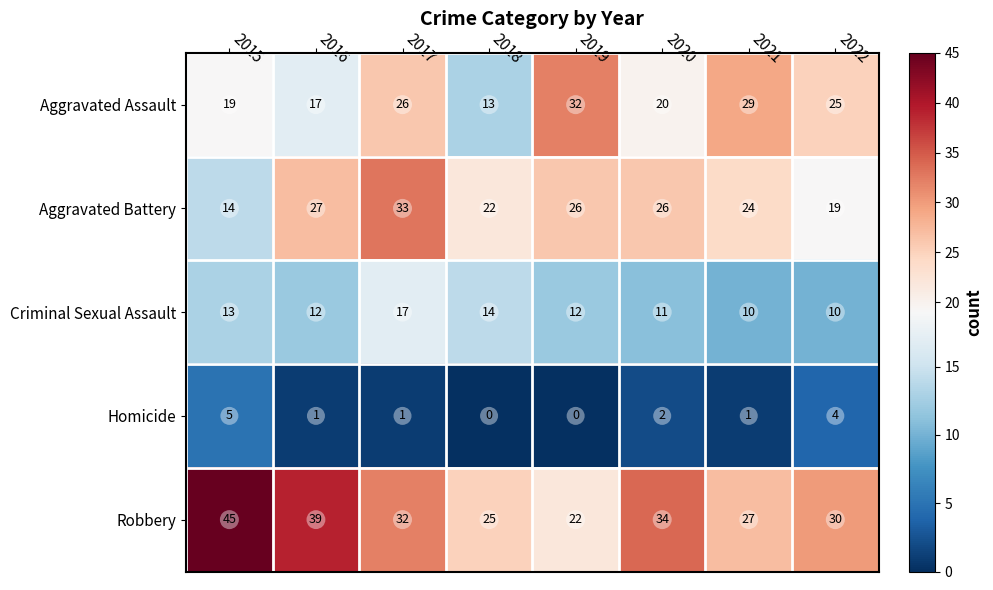

Rank the series by their maximum value, from lowest to highest.

Homicide, Criminal Sexual Assault, Aggravated Assault, Aggravated Battery, Robbery